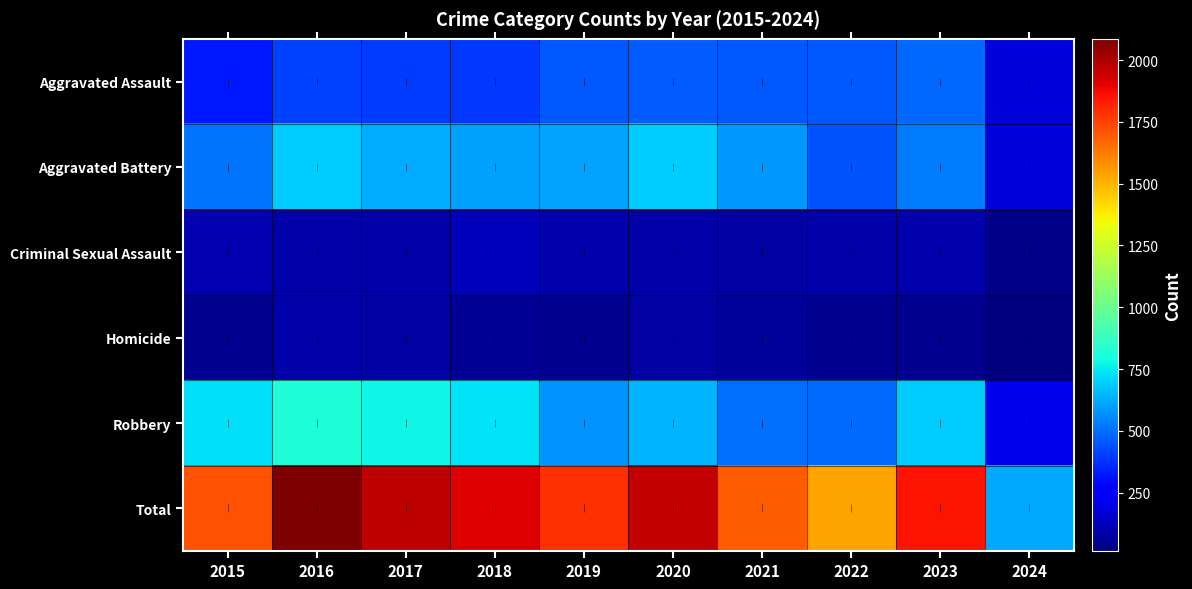

At 2020, list the series in order from smallest to largest.

Homicide, Criminal Sexual Assault, Aggravated Assault, Robbery, Aggravated Battery, Total